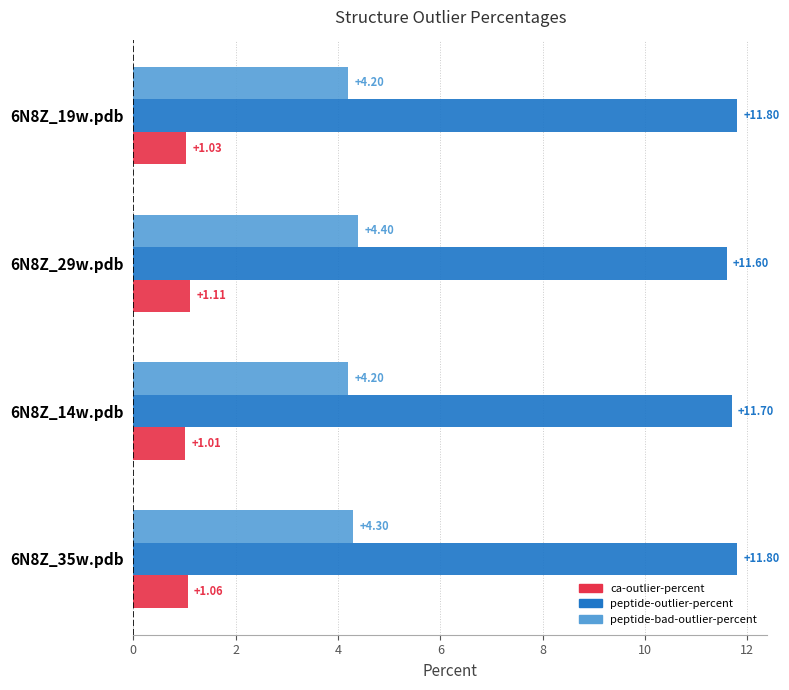

What is the lowest value of the peptide-outlier-percent series?

11.6